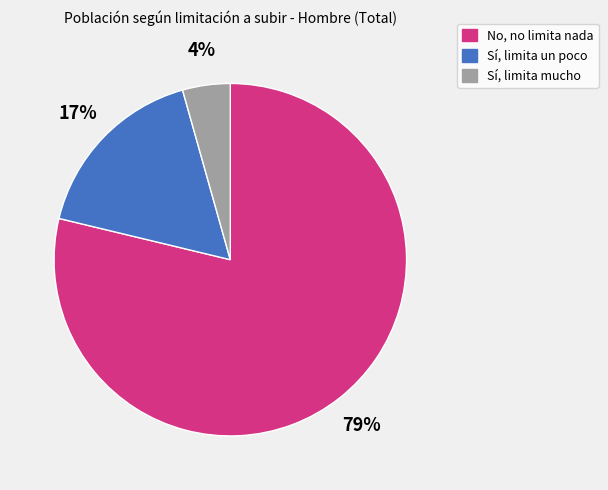

True or false: Sí, limita mucho accounts for 4% of the total.

True